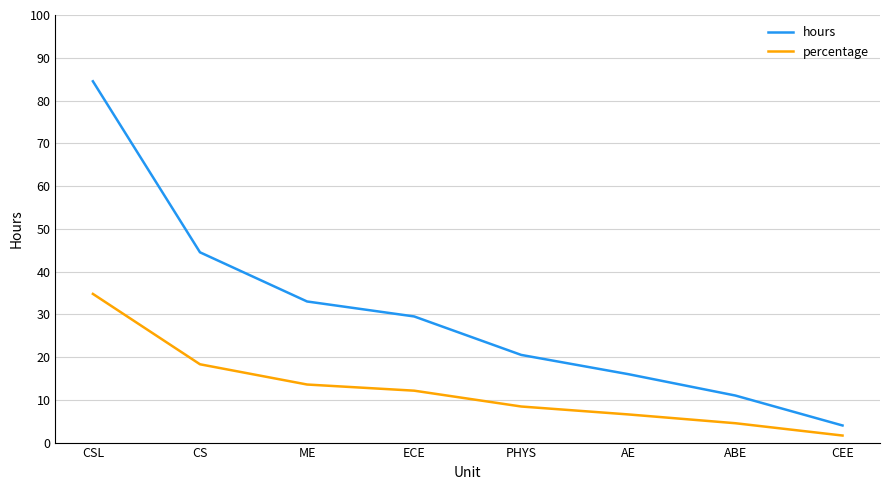

What is the difference between the hours values at ABE and CEE?

7.0